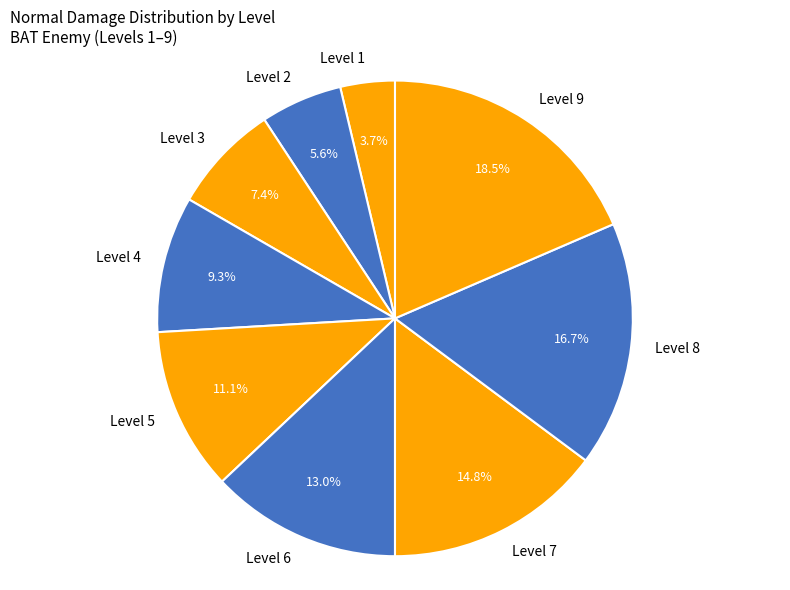

What is the largest slice in the pie chart?

Level 9